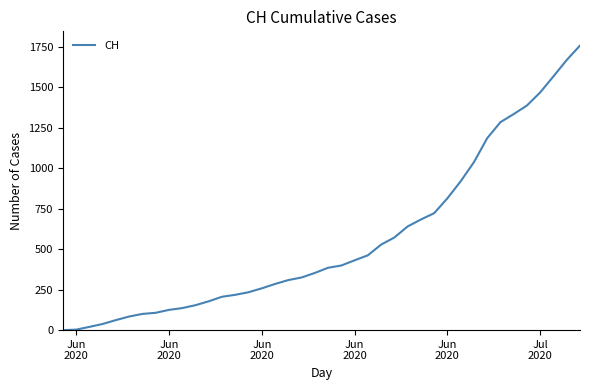

What is the difference between the second highest and second lowest values?

1665